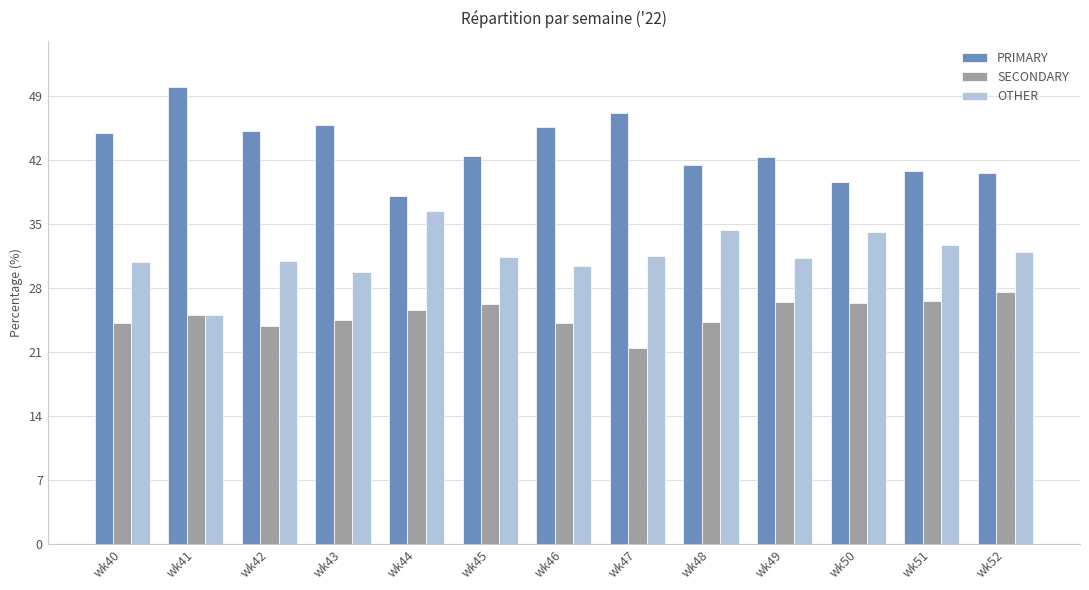

True or false: OTHER has a value of 20.3 at wk47.

False